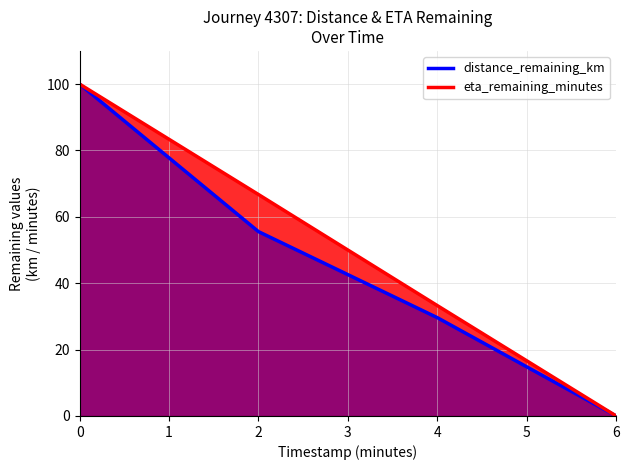

Is the value of eta_remaining_minutes at 2 greater than the value of distance_remaining_km at 2?

Yes